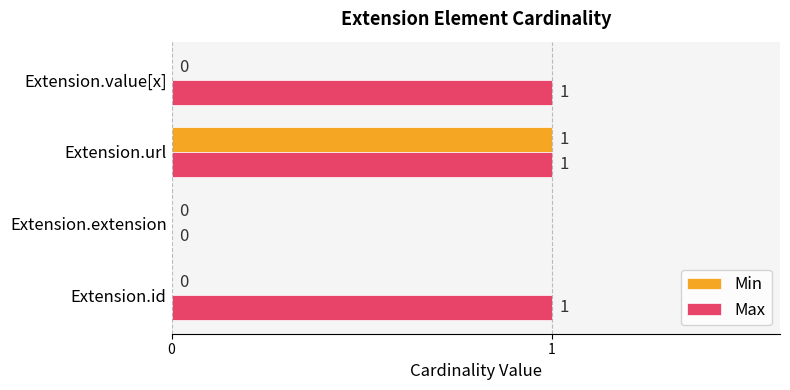

Is the value of Min at Extension.id greater than the value of Max at Extension.id?

No